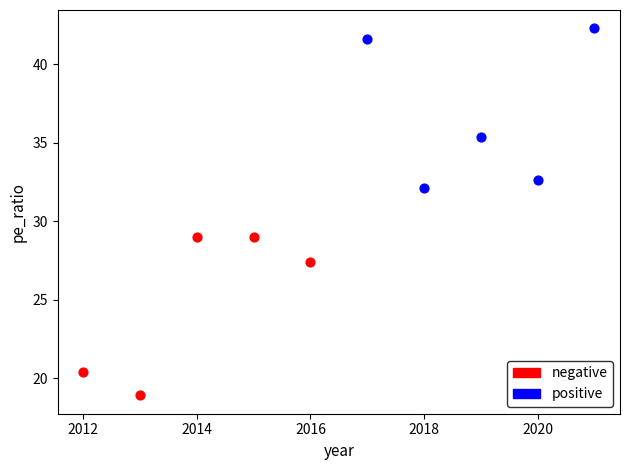

Which series contains the highest Y value?

positive